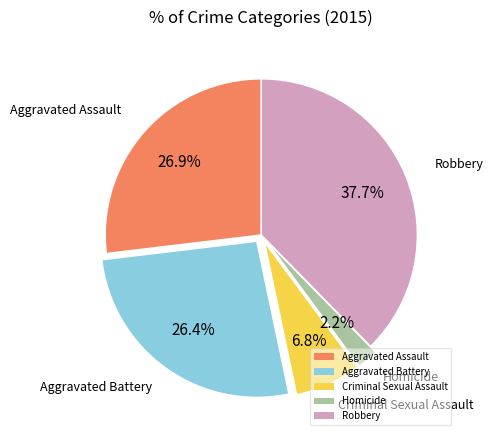

How many slices are in this pie chart?

5